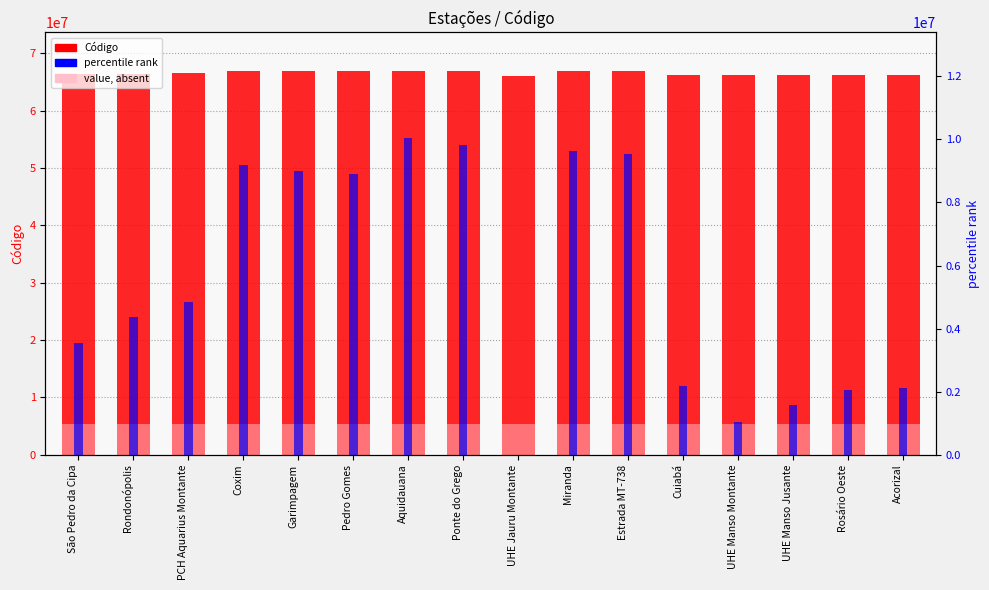

The value of value (absent) at Aquidauana is 3301397.3. True or false?

False